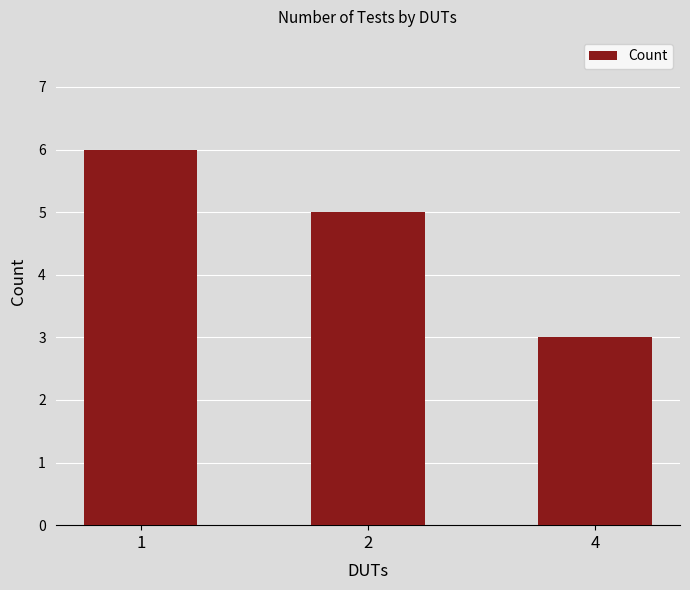

What is the difference between the second highest and minimum values?

2